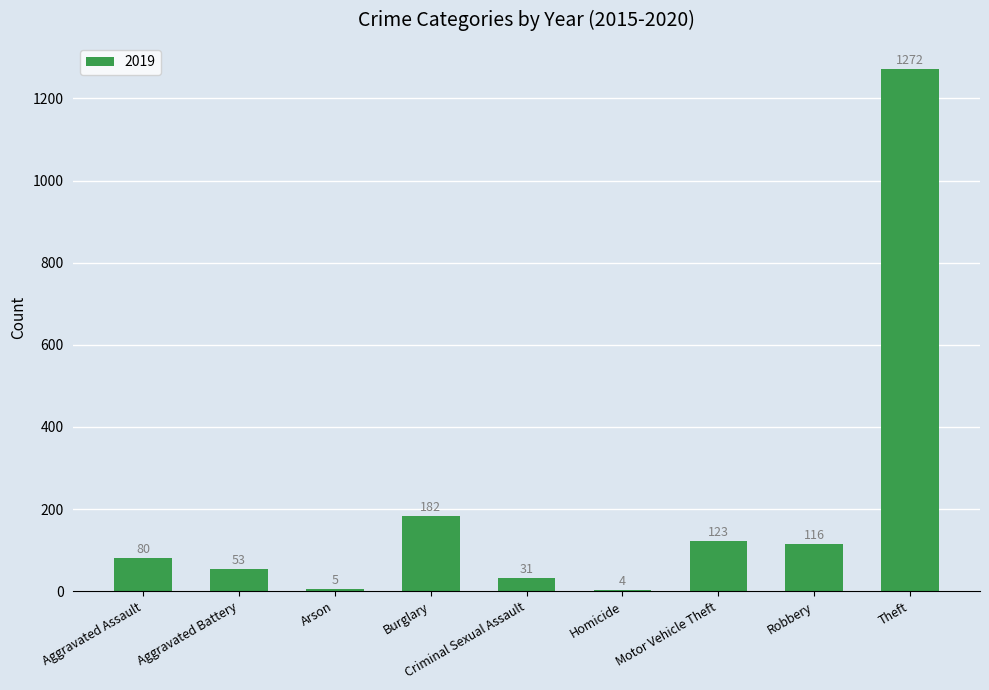

What is the ratio of the value at Theft to the value at Arson?

254.4